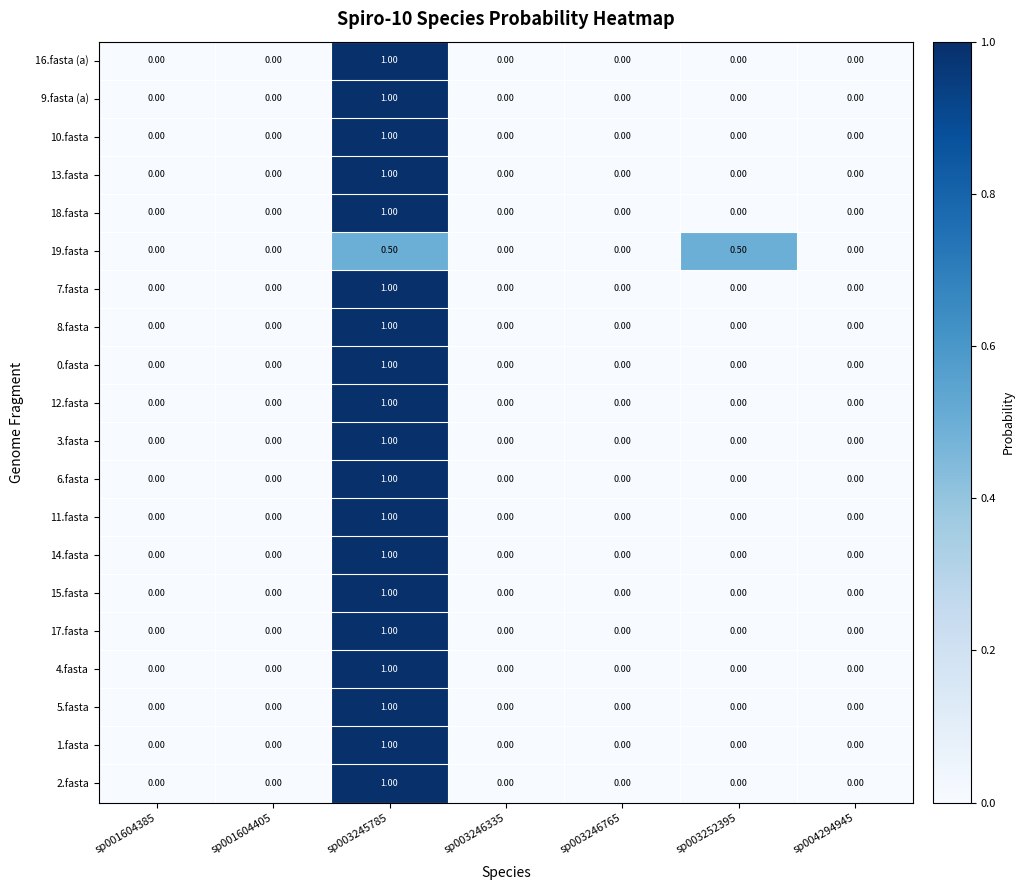

At which category is the sum across all series the highest?

sp003245785